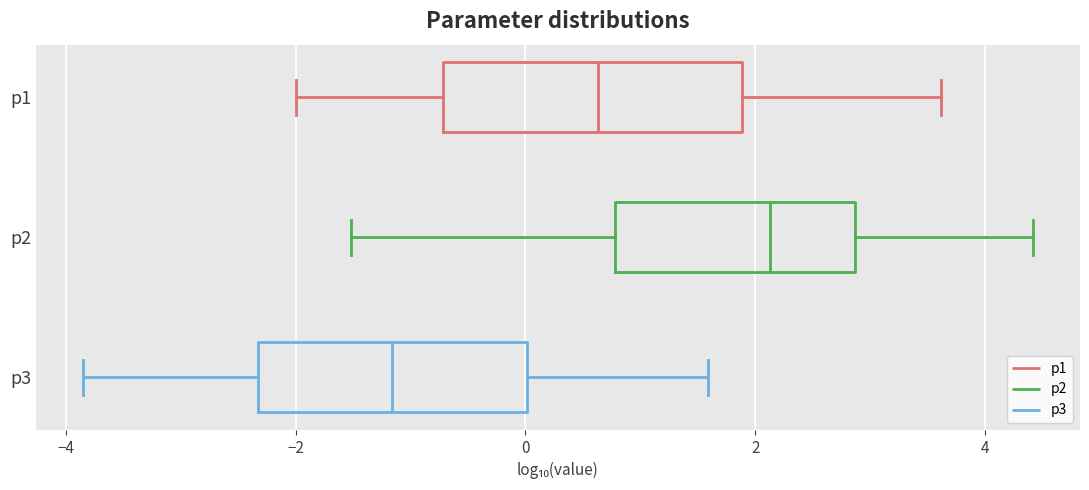

Which box's median line is the furthest to the right?

p2